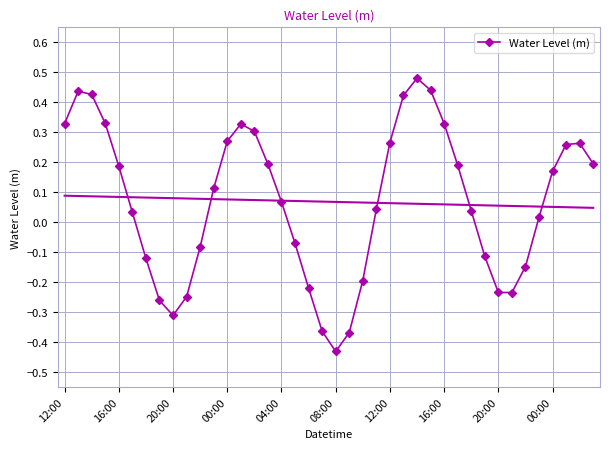

The value at 26 is 0.8. True or false?

False